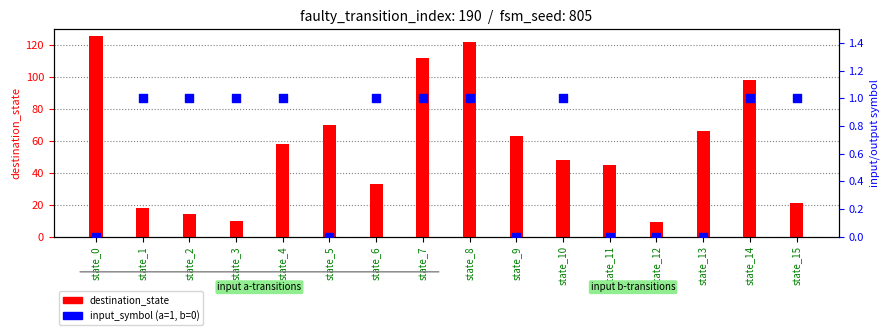

Is the value of input_symbol (a=1, b=0) at state_2 greater than the value of destination_state at state_0?

No